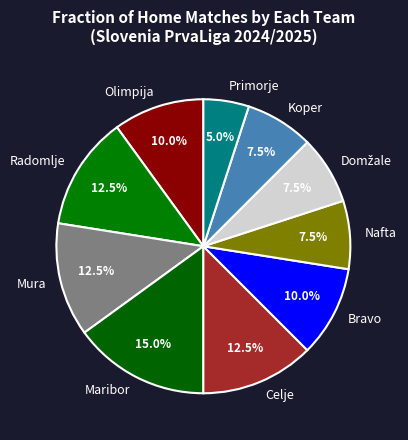

What is the smallest slice in the pie chart?

Primorje